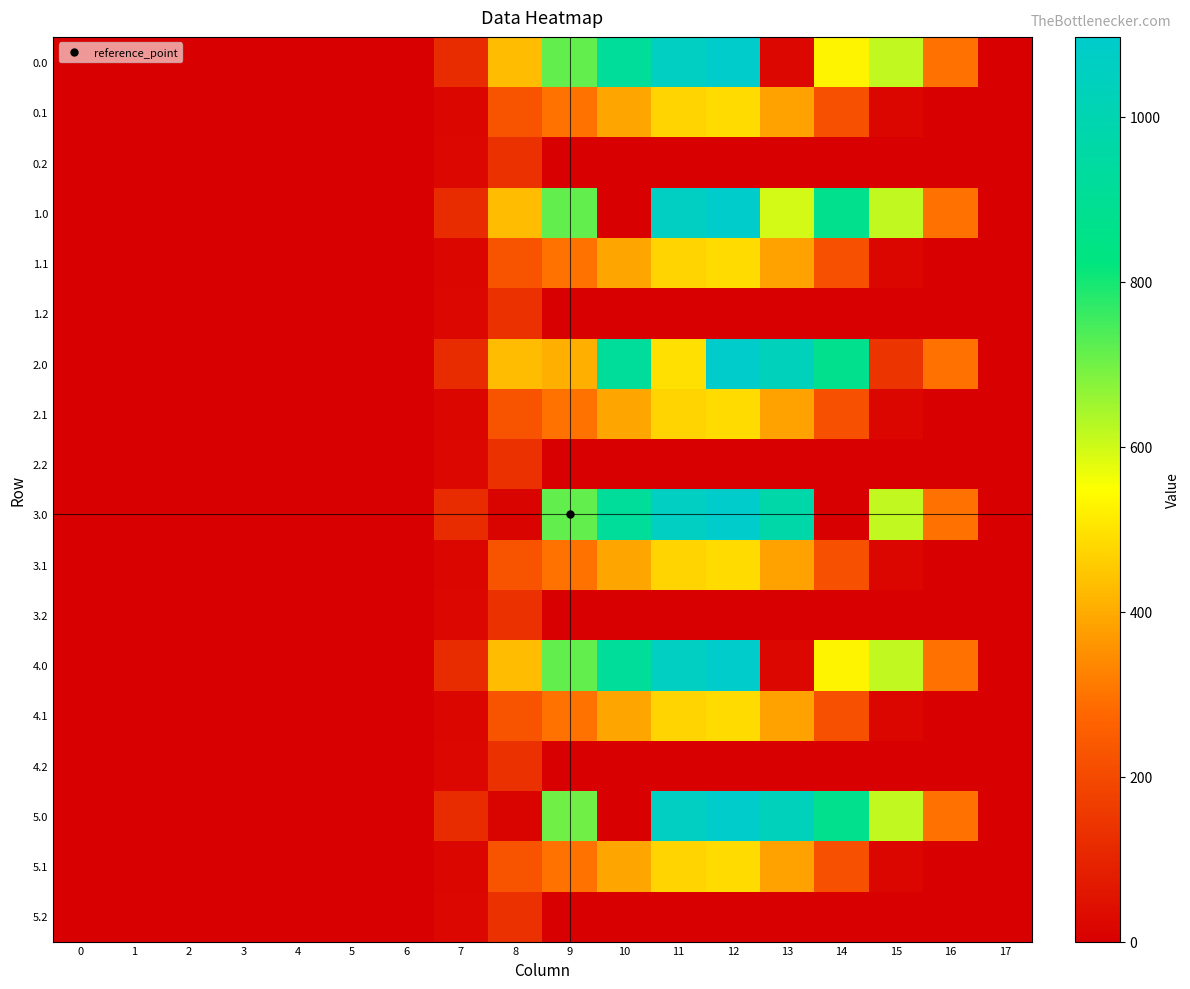

Reading left to right, what are all the values shown in this chart?

row_0: 0.0	0.0	0.0	0.0	0.0	0.0	0.0	120.6	430.3	716.9	916.2	1060.3	1096.7	21.5	530.0	615.9	294.5	0.0
row_1: 0.0	0.0	0.0	0.0	0.0	0.0	0.0	17.7	227.5	295.9	388.1	471.7	485.4	382.7	219.2	17.3	0.0	0.0
row_2: 0.0	0.0	0.0	0.0	0.0	0.0	0.0	22.3	134.2	0.0	0.0	0.0	0.0	0.0	0.0	0.0	0.0	0.0
row_3: 0.0	0.0	0.0	0.0	0.0	0.0	0.0	120.6	430.3	716.9	0.0	1060.3	1096.7	597.1	870.6	615.9	294.5	0.0
row_4: 0.0	0.0	0.0	0.0	0.0	0.0	0.0	17.7	227.5	295.9	388.1	471.7	485.4	382.7	219.2	17.3	0.0	0.0
row_5: 0.0	0.0	0.0	0.0	0.0	0.0	0.0	22.3	134.2	0.0	0.0	0.0	0.0	0.0	0.0	0.0	0.0	0.0
row_6: 0.0	0.0	0.0	0.0	0.0	0.0	0.0	120.6	430.3	406.0	916.2	493.4	1096.7	1032.9	870.6	141.6	294.5	0.0
row_7: 0.0	0.0	0.0	0.0	0.0	0.0	0.0	17.7	227.5	295.9	388.1	471.7	485.4	382.7	219.2	17.3	0.0	0.0
row_8: 0.0	0.0	0.0	0.0	0.0	0.0	0.0	22.3	134.2	0.0	0.0	0.0	0.0	0.0	0.0	0.0	0.0	0.0
row_9: 0.0	0.0	0.0	0.0	0.0	0.0	0.0	120.6	10.5	716.9	916.2	1060.3	1096.7	971.3	0.0	615.9	294.5	0.0
row_10: 0.0	0.0	0.0	0.0	0.0	0.0	0.0	17.7	227.5	295.9	388.1	471.7	485.4	382.7	219.2	17.3	0.0	0.0
row_11: 0.0	0.0	0.0	0.0	0.0	0.0	0.0	22.3	134.2	0.0	0.0	0.0	0.0	0.0	0.0	0.0	0.0	0.0
row_12: 0.0	0.0	0.0	0.0	0.0	0.0	0.0	120.6	430.3	716.9	916.2	1060.3	1096.7	21.5	530.0	615.9	294.5	0.0
row_13: 0.0	0.0	0.0	0.0	0.0	0.0	0.0	17.7	227.5	295.9	388.1	471.7	485.4	382.7	219.2	17.3	0.0	0.0
row_14: 0.0	0.0	0.0	0.0	0.0	0.0	0.0	22.3	134.2	0.0	0.0	0.0	0.0	0.0	0.0	0.0	0.0	0.0
row_15: 0.0	0.0	0.0	0.0	0.0	0.0	0.0	120.6	10.5	700.9	0.0	1060.3	1096.7	1032.9	870.6	615.9	294.5	0.0
row_16: 0.0	0.0	0.0	0.0	0.0	0.0	0.0	17.7	227.5	295.9	388.1	471.7	485.4	382.7	219.2	17.3	0.0	0.0
row_17: 0.0	0.0	0.0	0.0	0.0	0.0	0.0	22.3	134.2	0.0	0.0	0.0	0.0	0.0	0.0	0.0	0.0	0.0